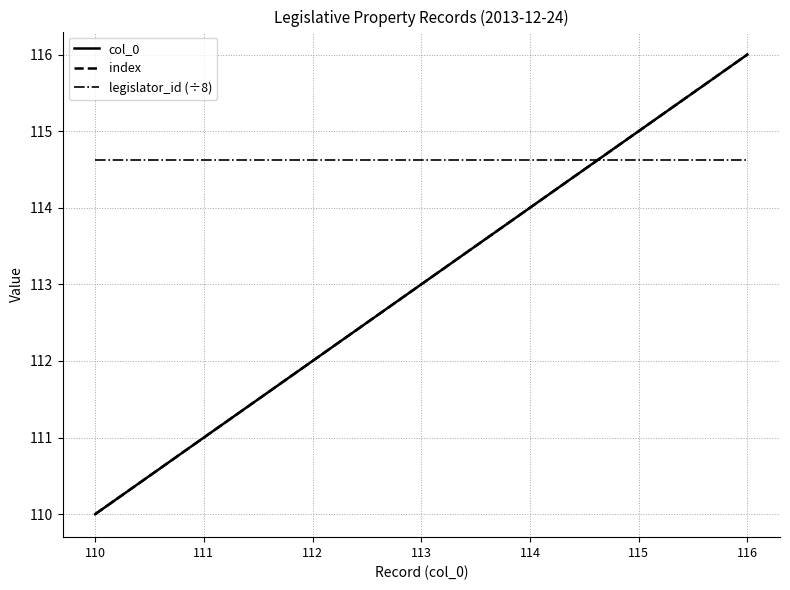

True or false: index and legislator_id (÷8) intersect in this chart.

True